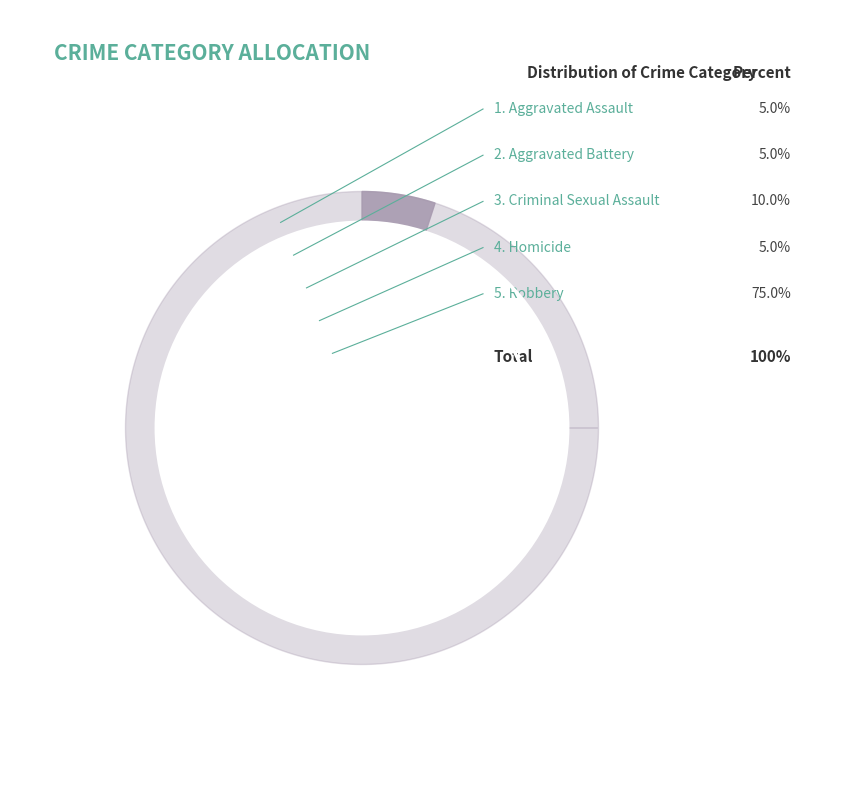

Is the sum of Robbery and Homicide greater than half?

Yes